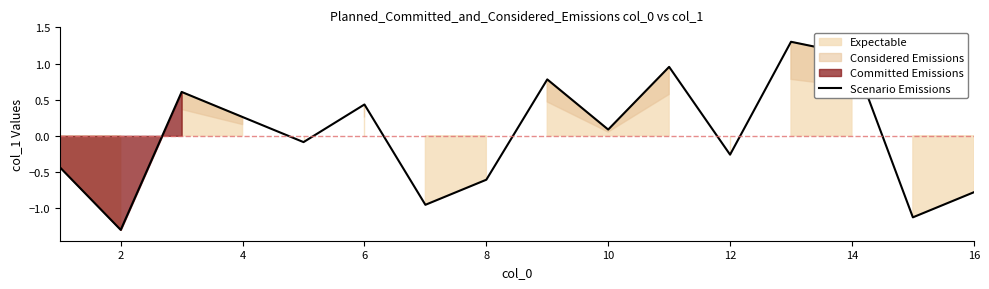

The value of Scenario Emissions at 2 is -1.3. True or false?

True